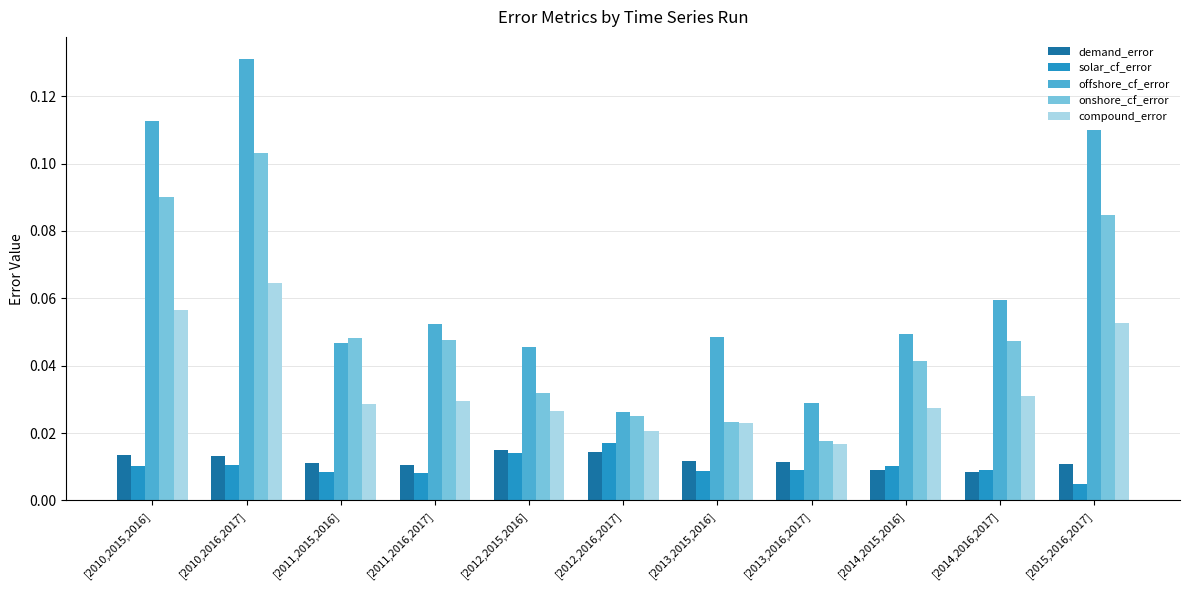

Rank the series by their maximum value, from highest to lowest.

offshore_cf_error, onshore_cf_error, compound_error, solar_cf_error, demand_error